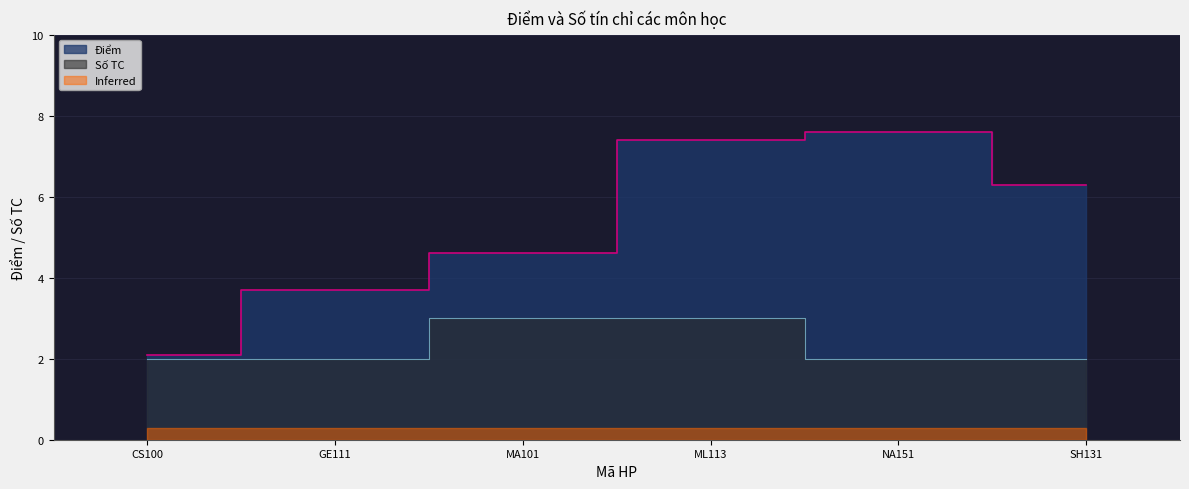

What is the ratio of the value at GE111 to the value at SH131?

0.6